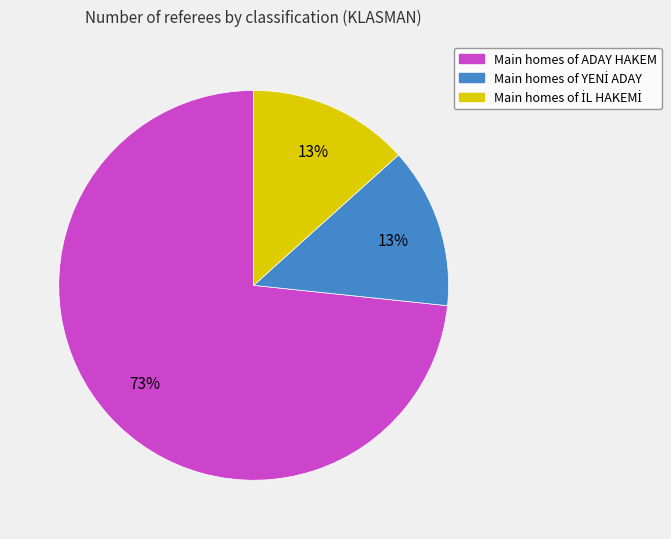

To the nearest percent, what is the average slice percentage?

33%